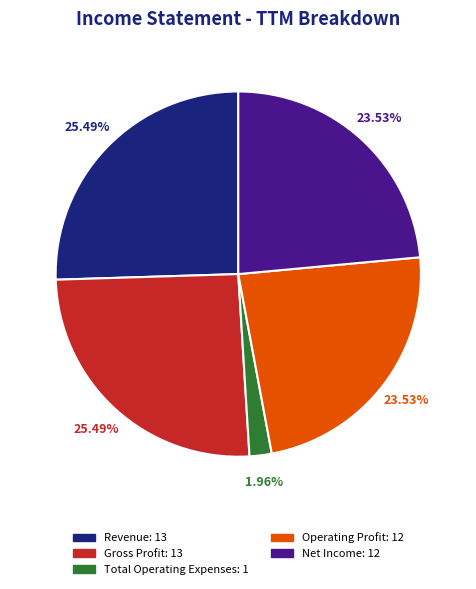

What percentage is the Revenue slice, to the nearest percent?

25%